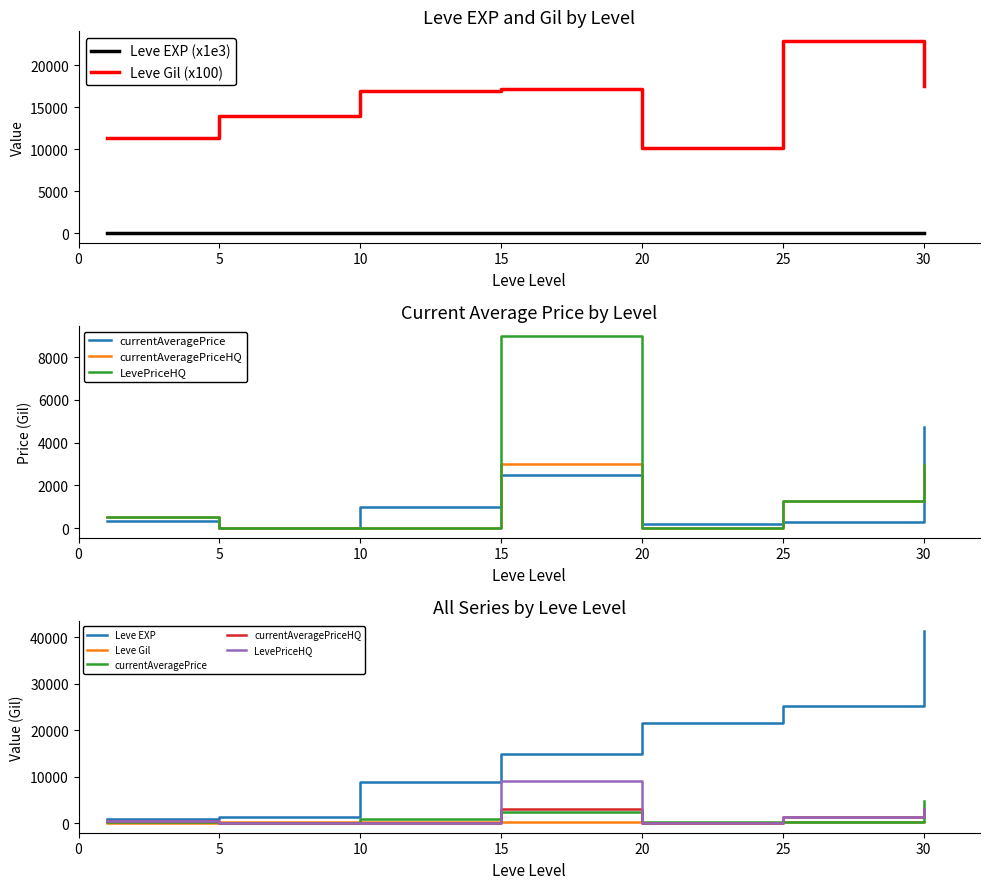

True or false: Leve Gil and Leve EXP intersect in this chart.

False